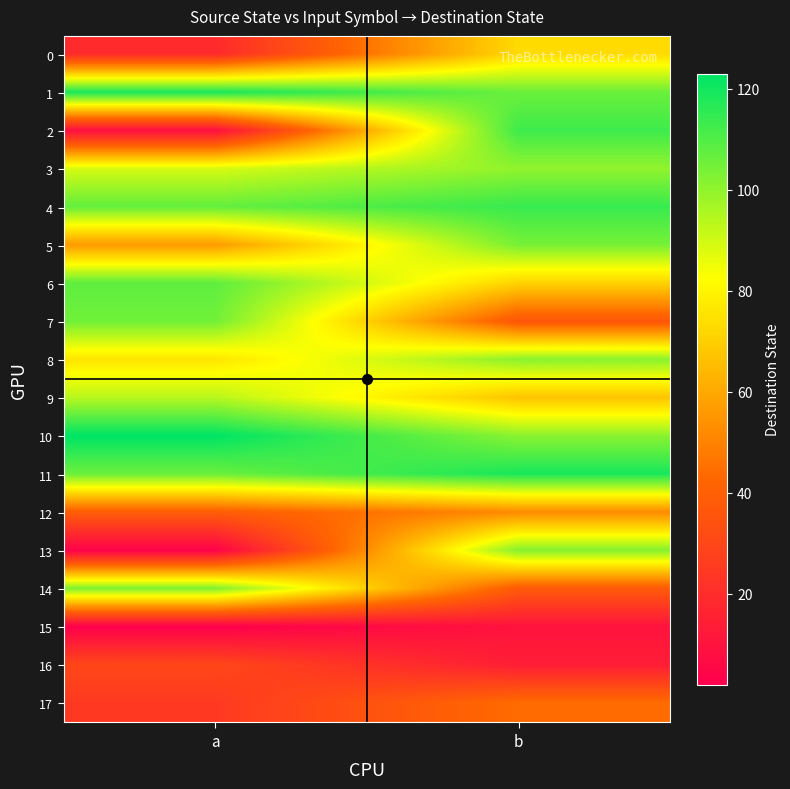

What is the total value across all series at b?

1365